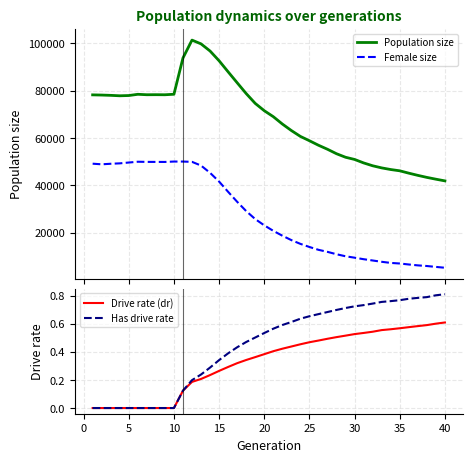

How many values in the Population size series exceed 71567?

19